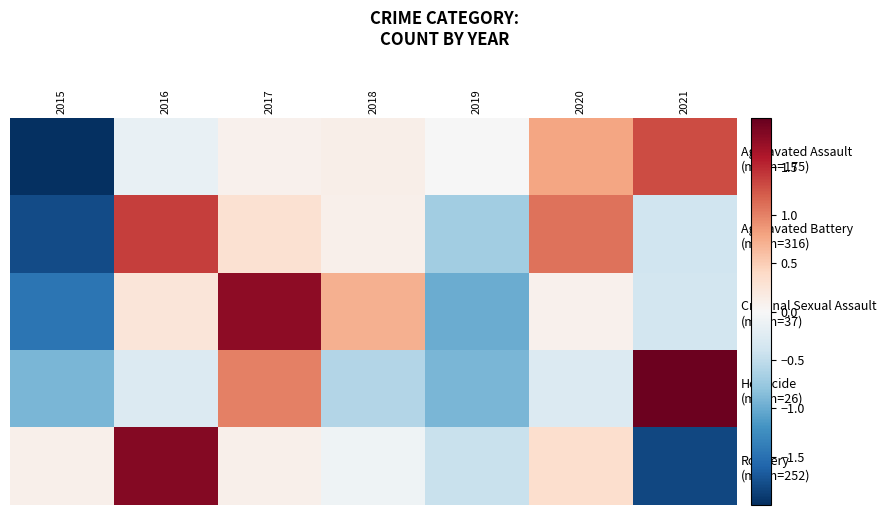

What value does the Criminal Sexual Assault (mean=37) series have at 2019?

-1.0